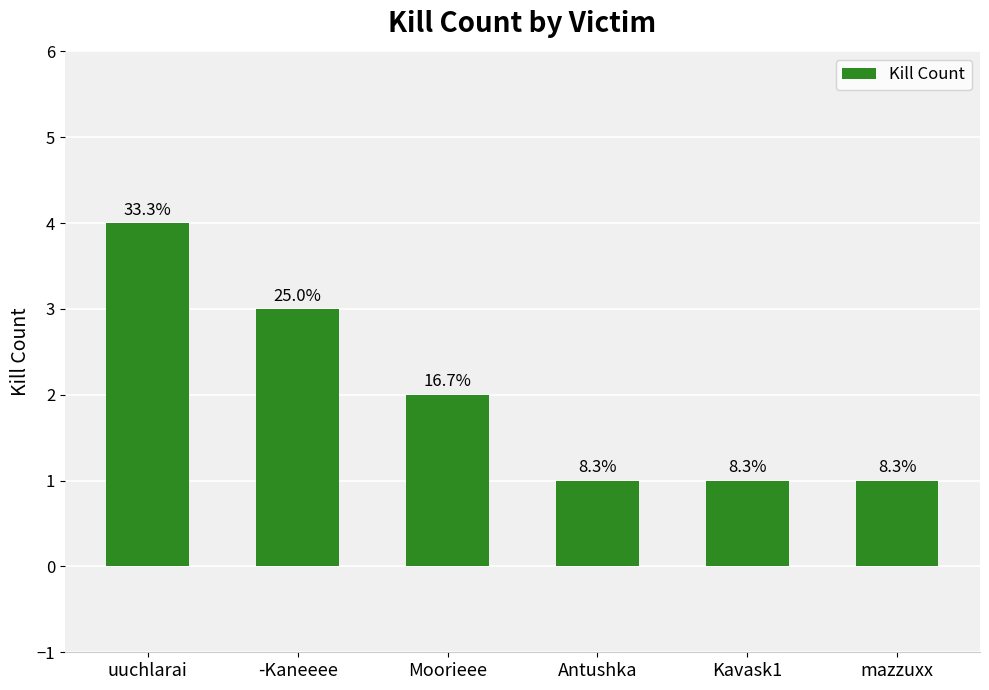

How many bars are there in total?

6